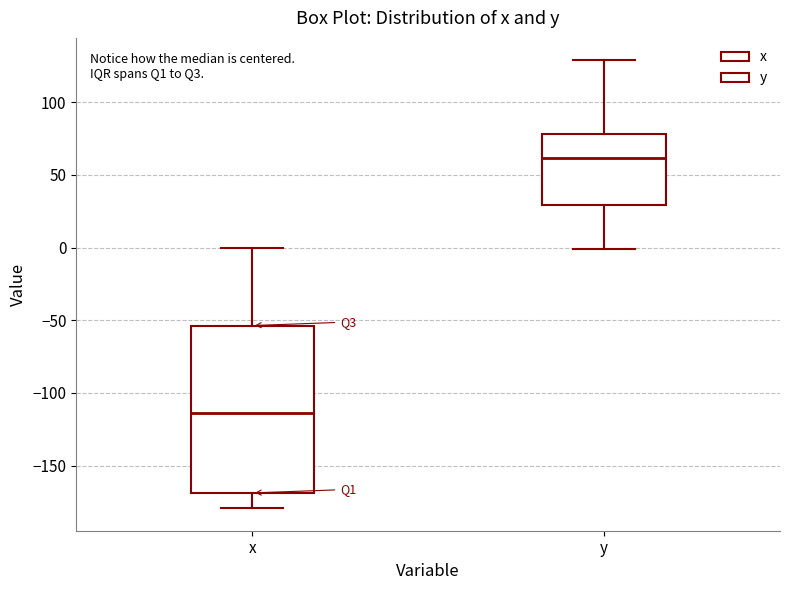

Reading left to right, read every box against the y-axis: the position of its median line, the range the box covers, and the ends of its whiskers. The values are not printed on the chart, so give them approximately, as read against the axis.

x: median -115, box -170 to -55, whiskers -180 to 0
y: median 60, box 30 to 80, whiskers 0 to 130